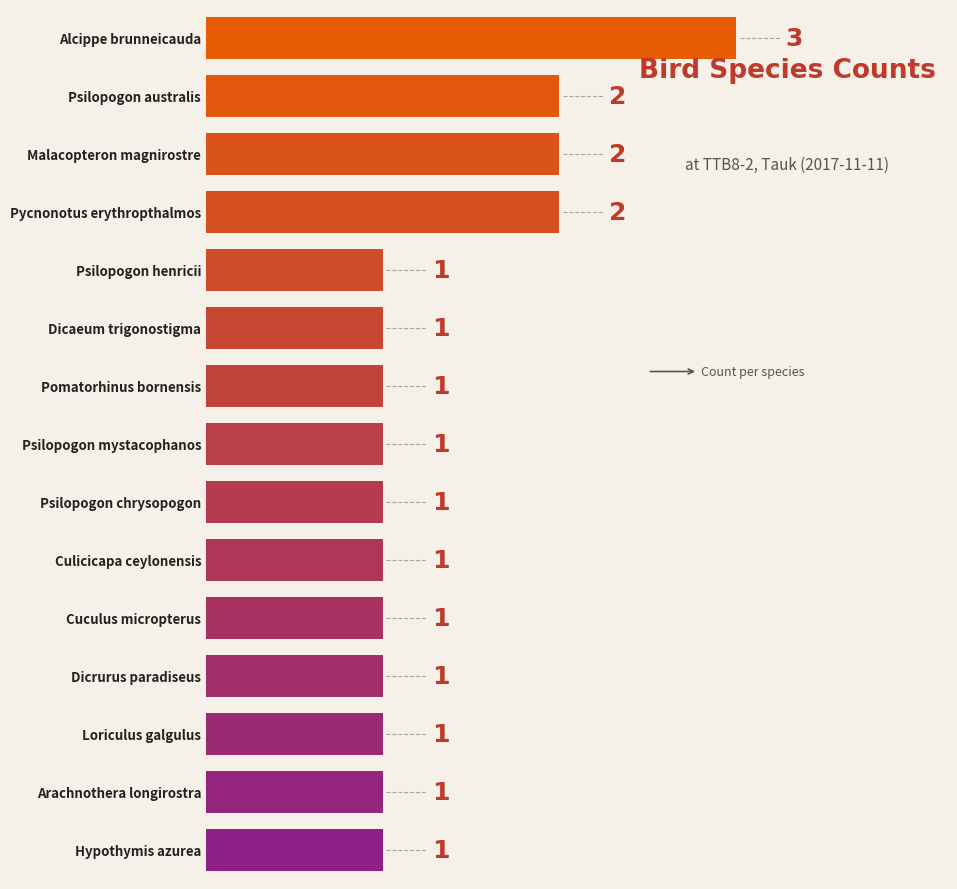

Which category has the highest value across all series?

Alcippe brunneicauda